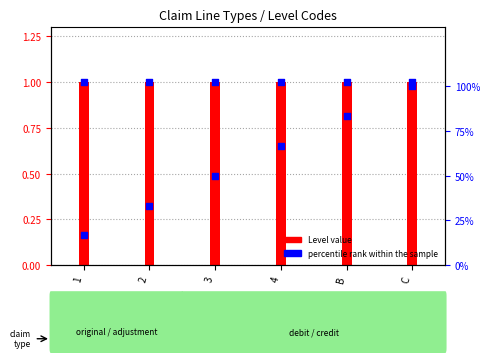

At how many categories does at least one series exceed 36?

4